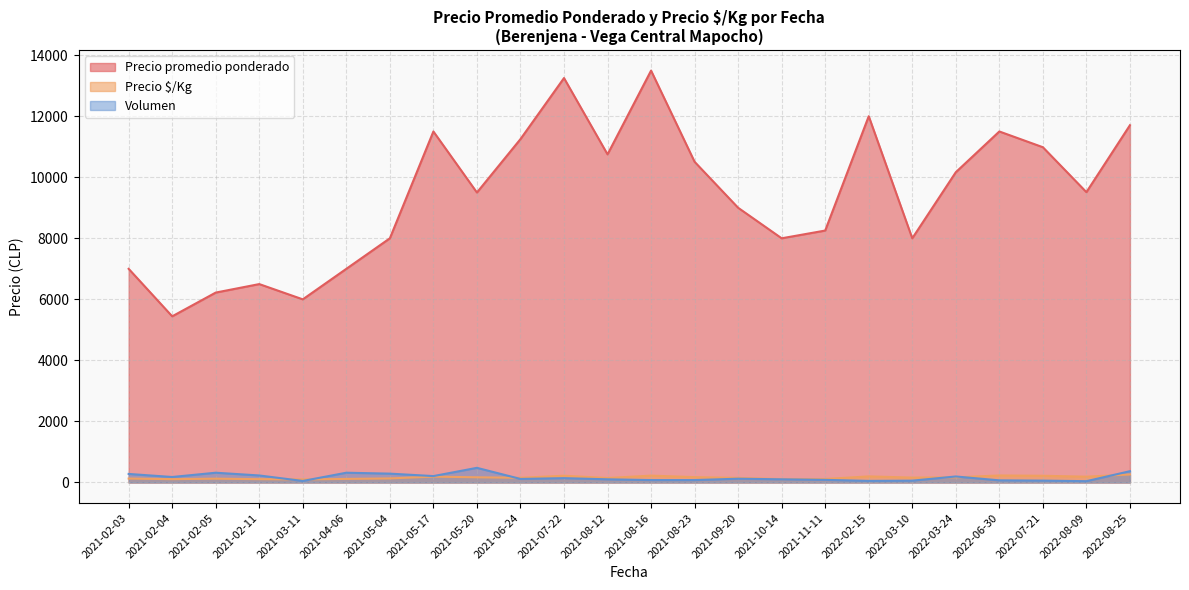

Between 2022-08-25 and 38, which series saw the biggest shift?

Precio promedio ponderado